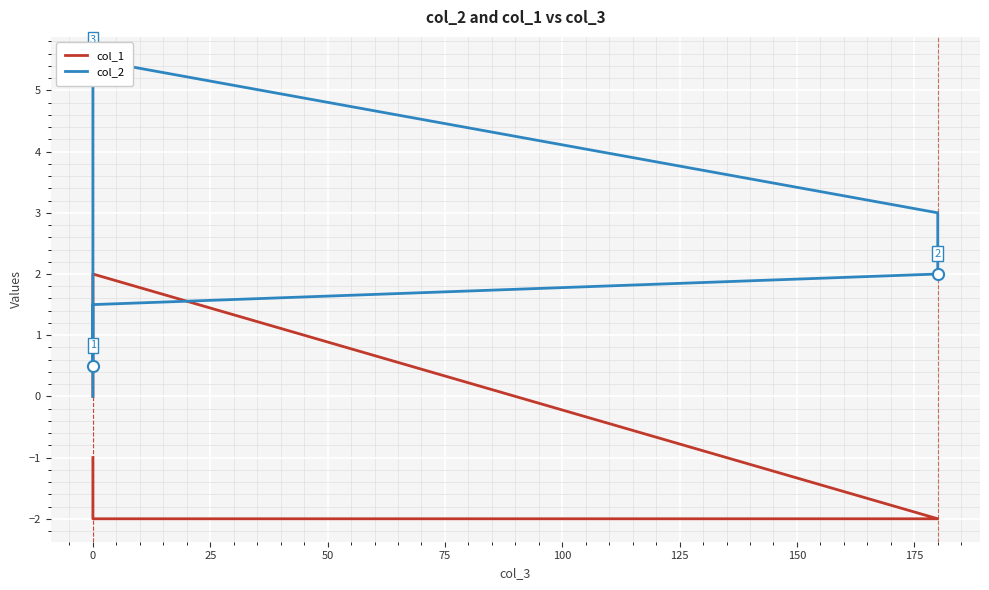

Rank the series by their maximum value, from highest to lowest.

col_2, col_1